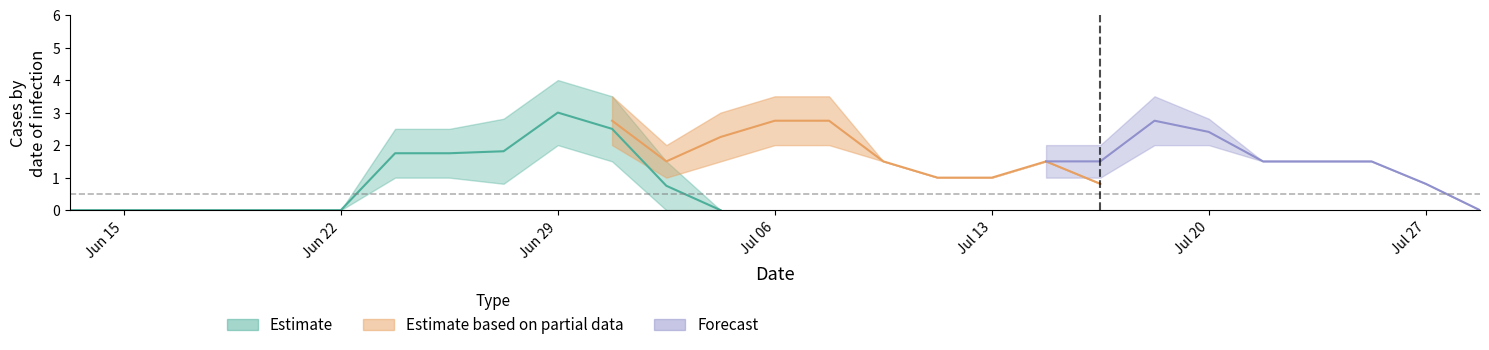

How many categories are shown in the chart?

27